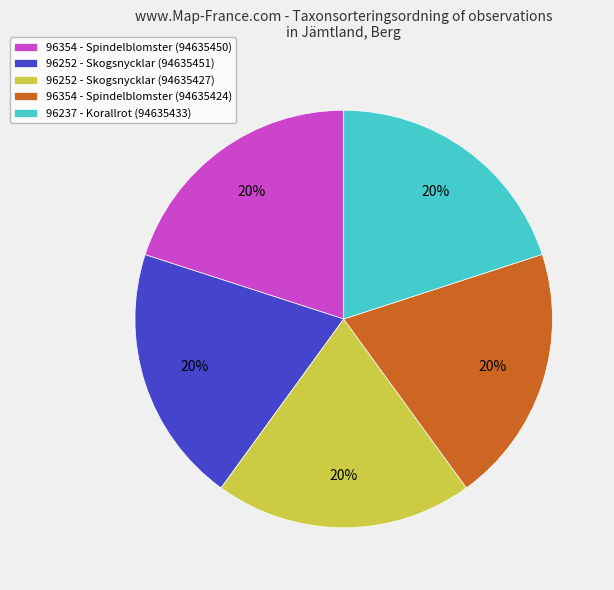

Is there any slice that represents more than half of the pie?

No